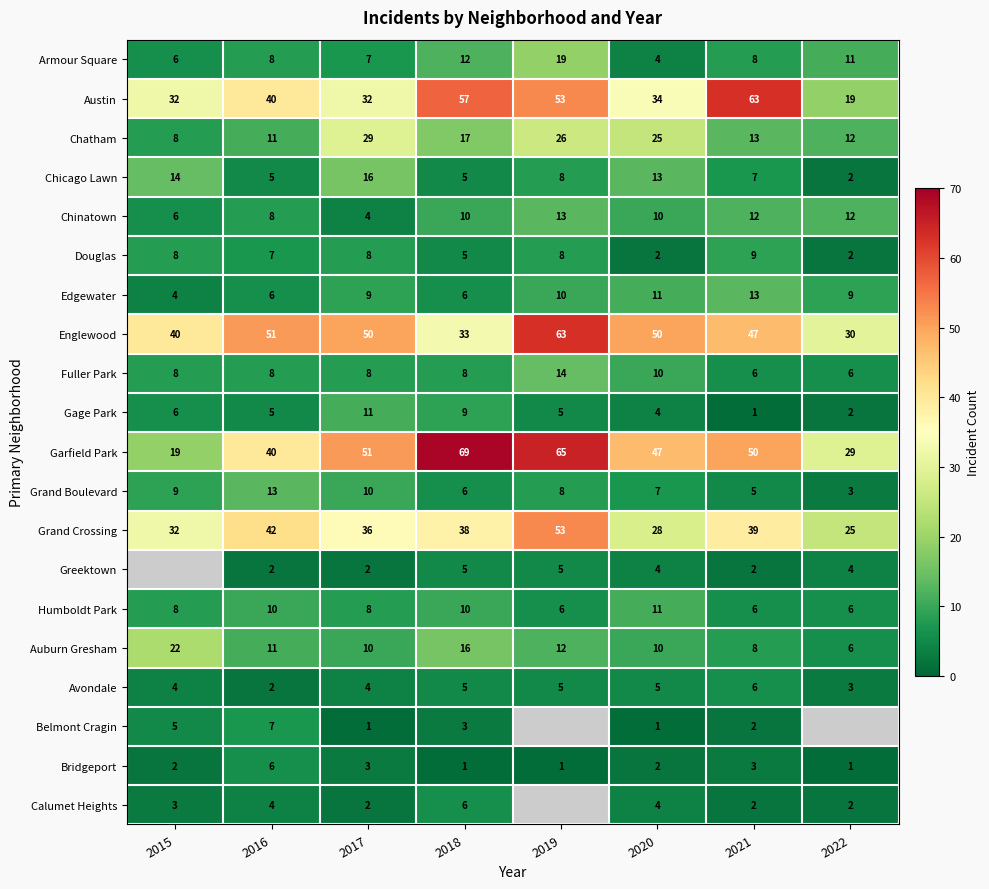

What is the total value across all series at 2021?

302